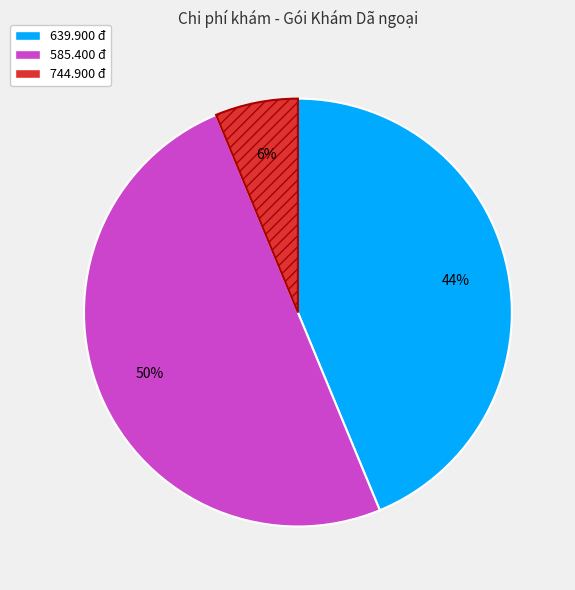

To the nearest percent, what is the difference between the largest and smallest slice percentages?

44%